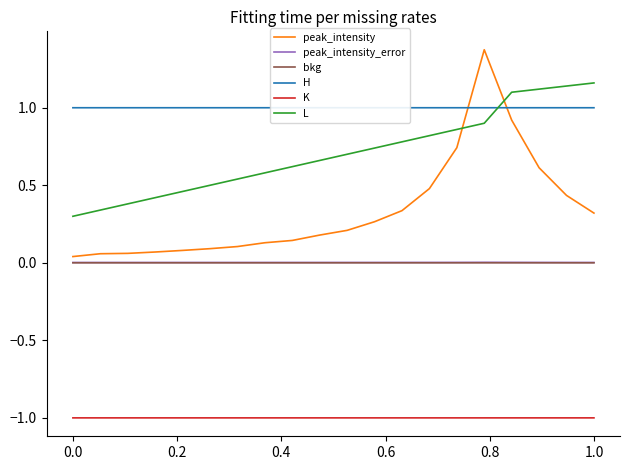

True or false: bkg and K intersect in this chart.

False